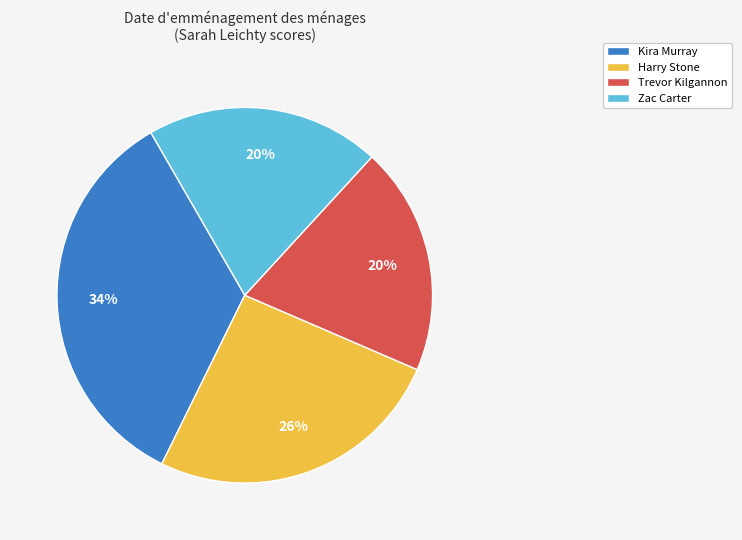

Which slice is the largest?

Kira Murray